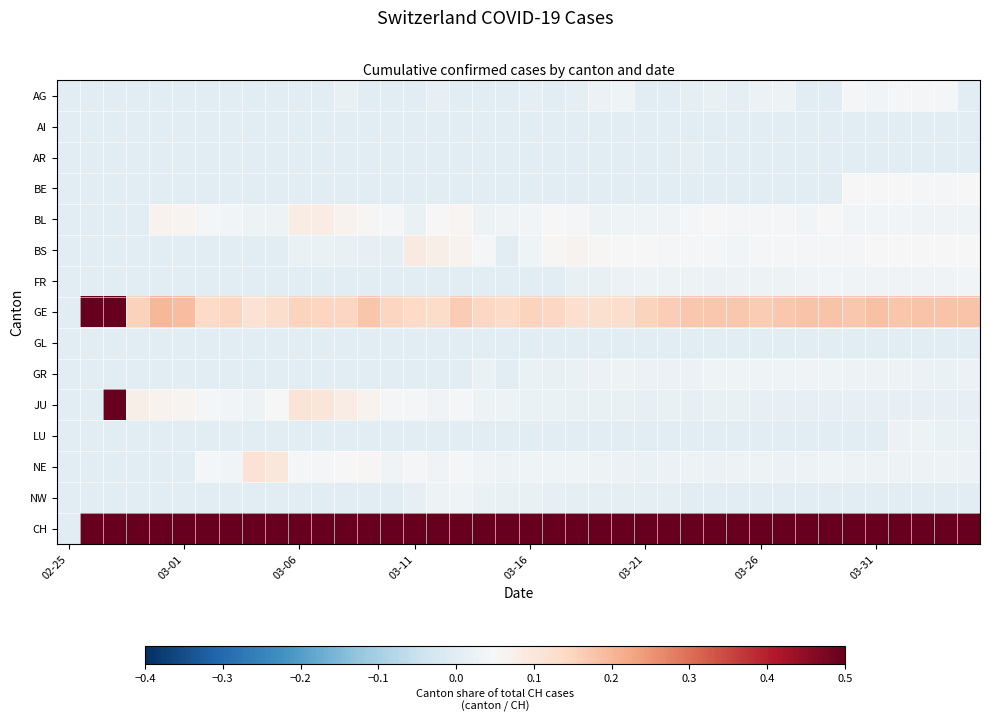

At how many categories does at least one series exceed 0?

39